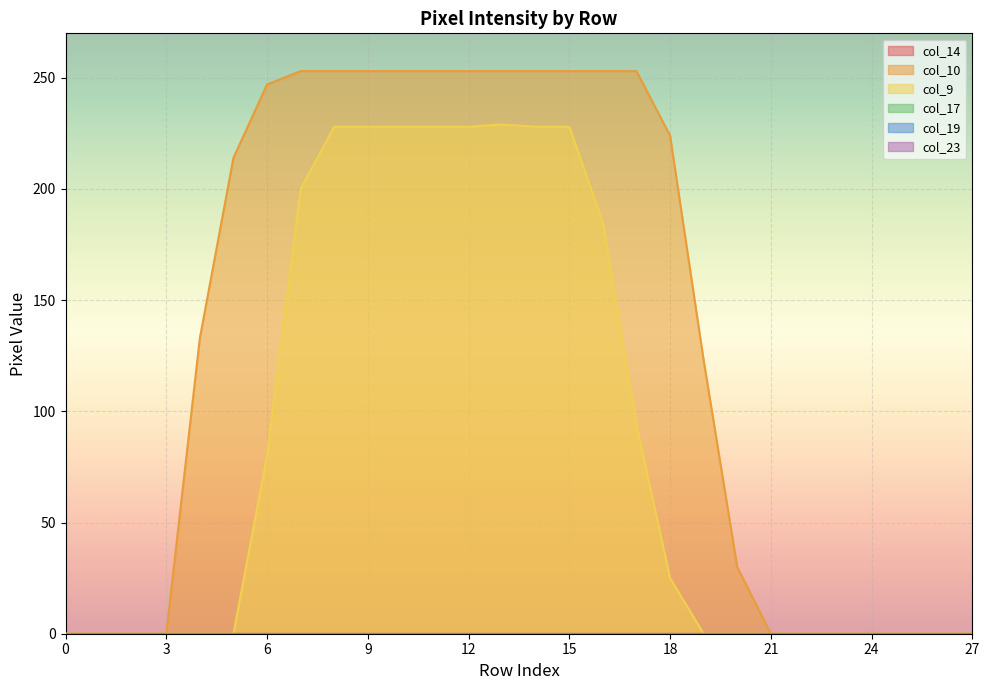

How many categories are shown in the chart?

28